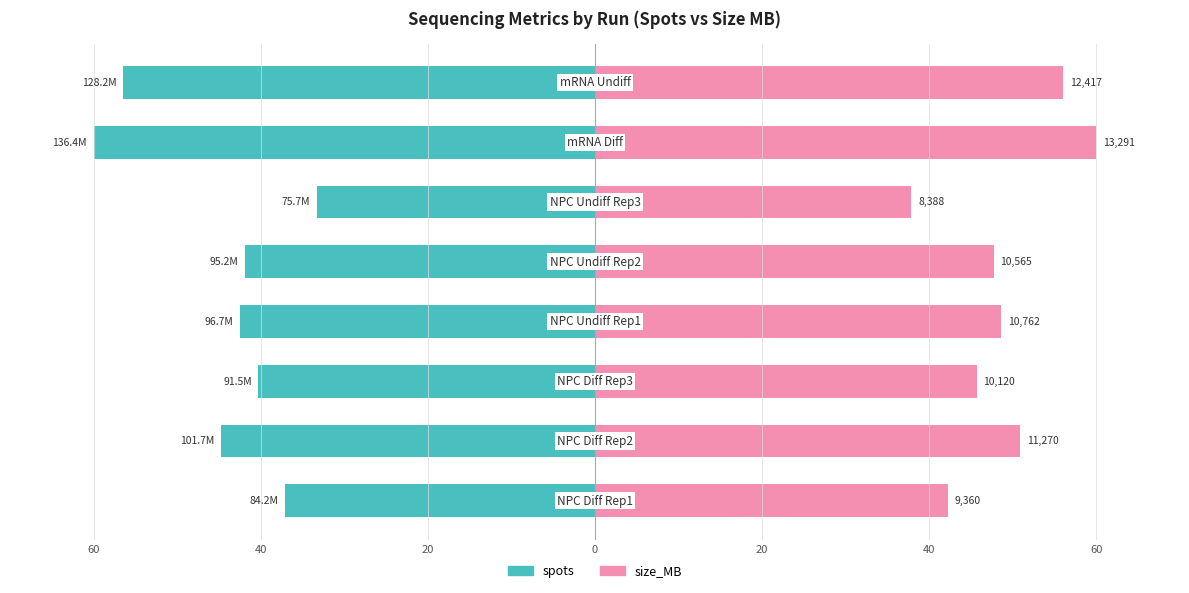

What is the spread (max minus min) of values at 0?

91.1